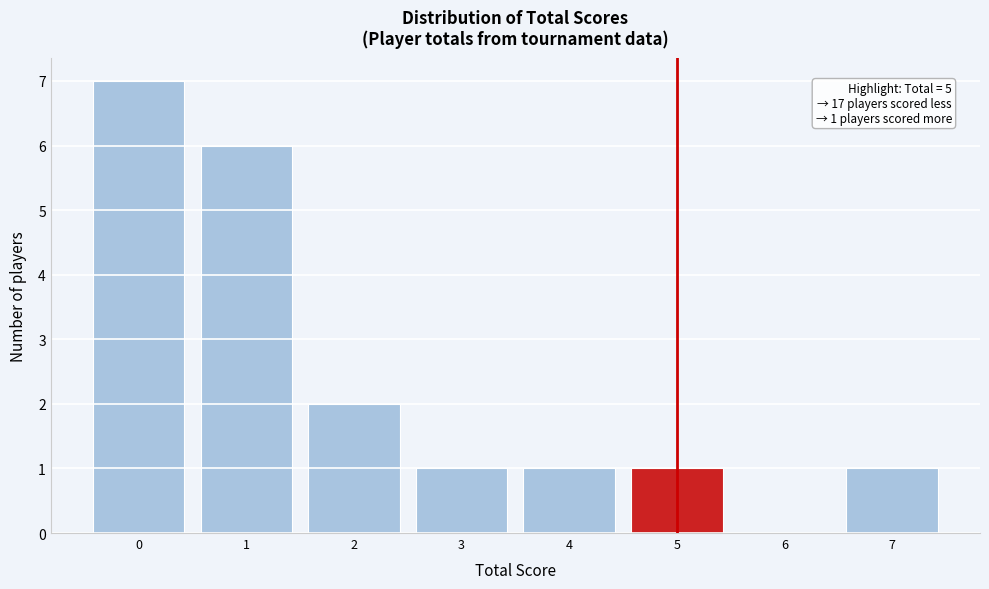

Reading right to left, what are all the values shown in this chart?

7=1	6=0	5=1	4=1	3=1	2=2	1=6	0=7